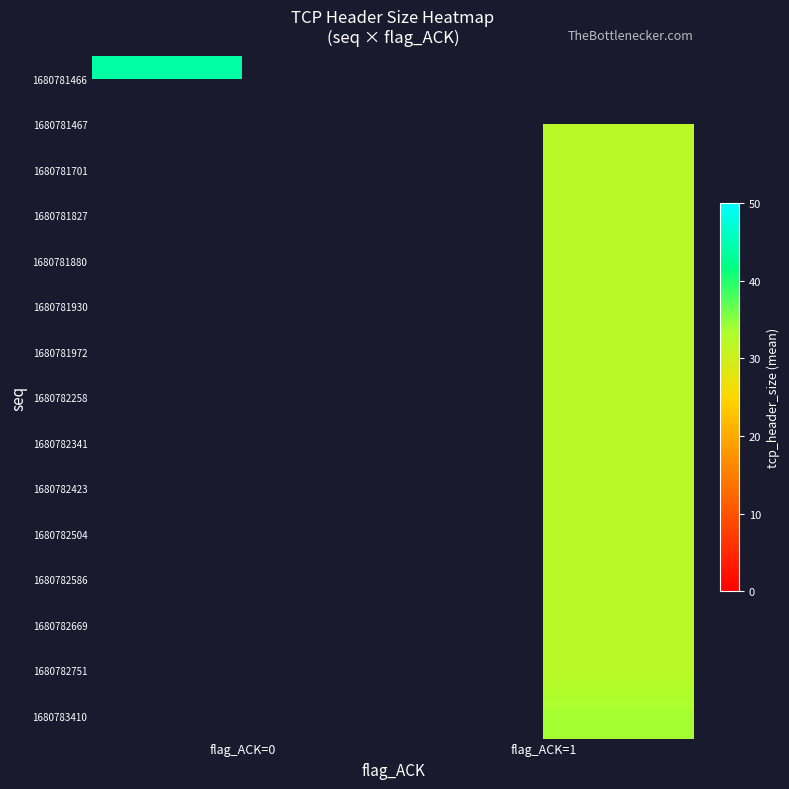

Between flag_ACK=0 and flag_ACK=1, which is larger?

flag_ACK=1